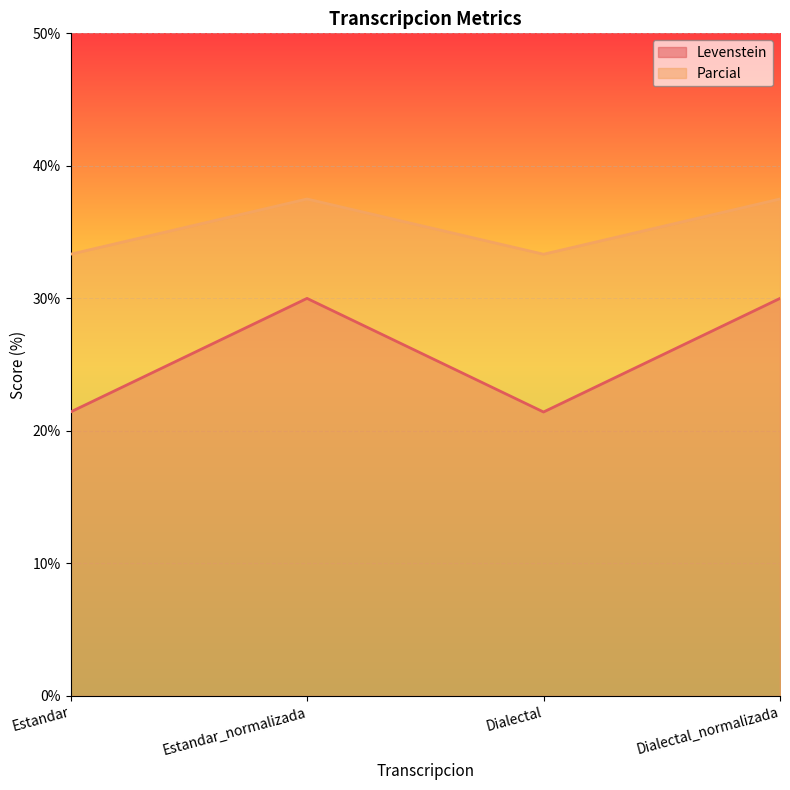

True or false: Parcial and Levenstein intersect in this chart.

False